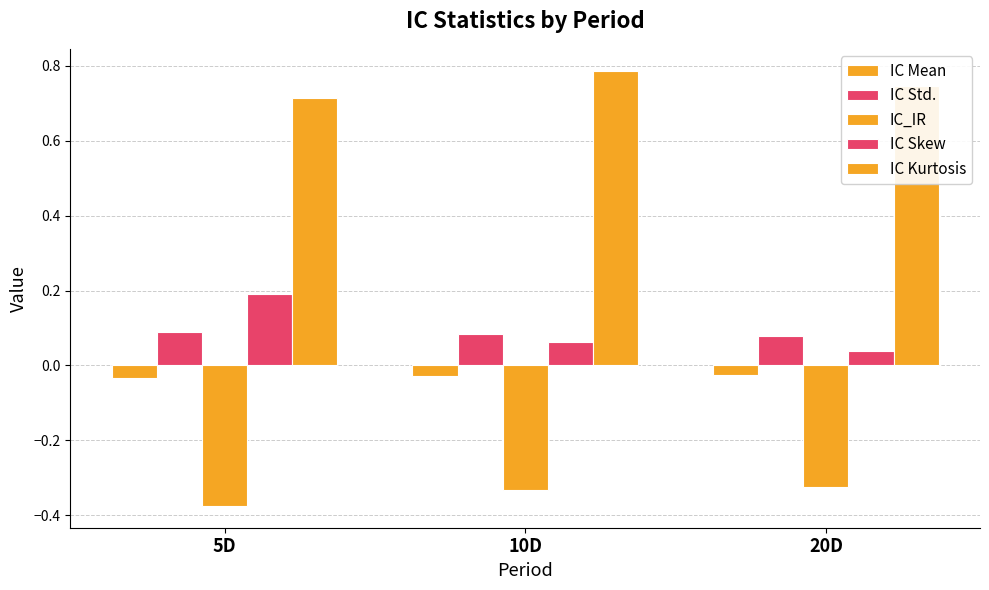

Reading left to right, extract all data points from this chart.

IC Mean: 5D=-0.0	10D=-0.0	20D=-0.0
IC Std.: 5D=0.1	10D=0.1	20D=0.1
IC_IR: 5D=-0.4	10D=-0.3	20D=-0.3
IC Skew: 5D=0.2	10D=0.1	20D=0.0
IC Kurtosis: 5D=0.7	10D=0.8	20D=0.7